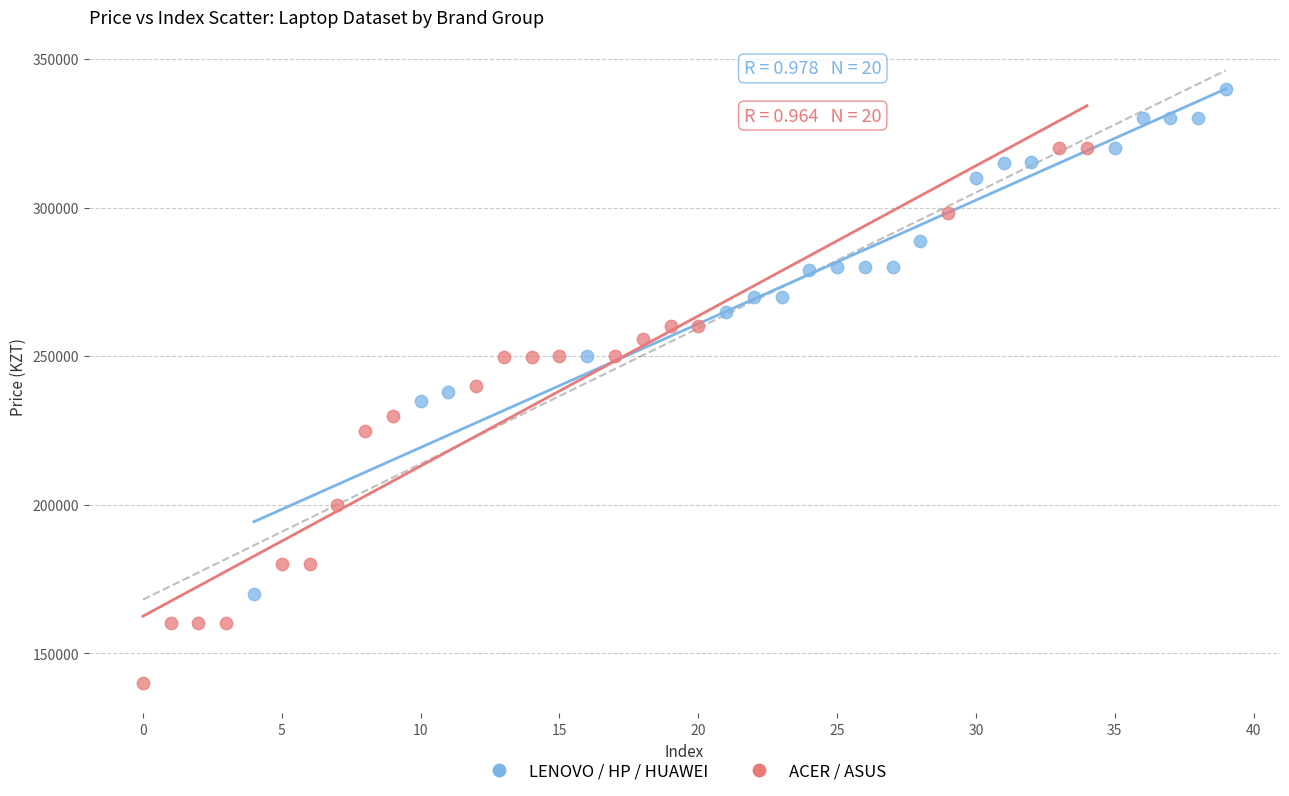

Which series contains the lowest Y value?

ACER / ASUS